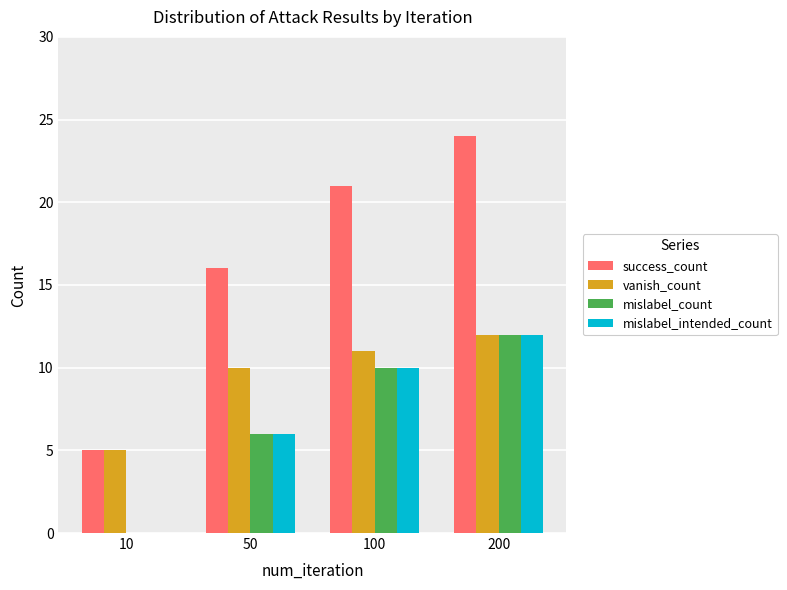

How many series are shown in this chart?

4